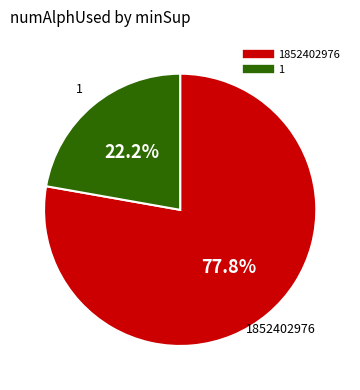

Is there any slice that represents more than half of the pie?

Yes